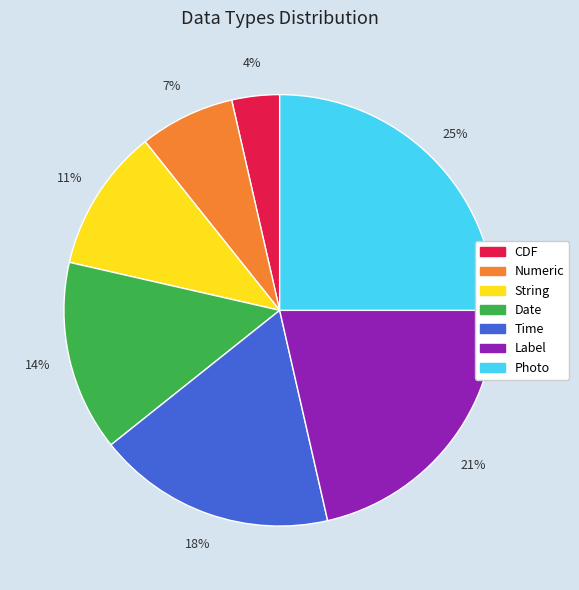

Does any single category account for the majority?

No